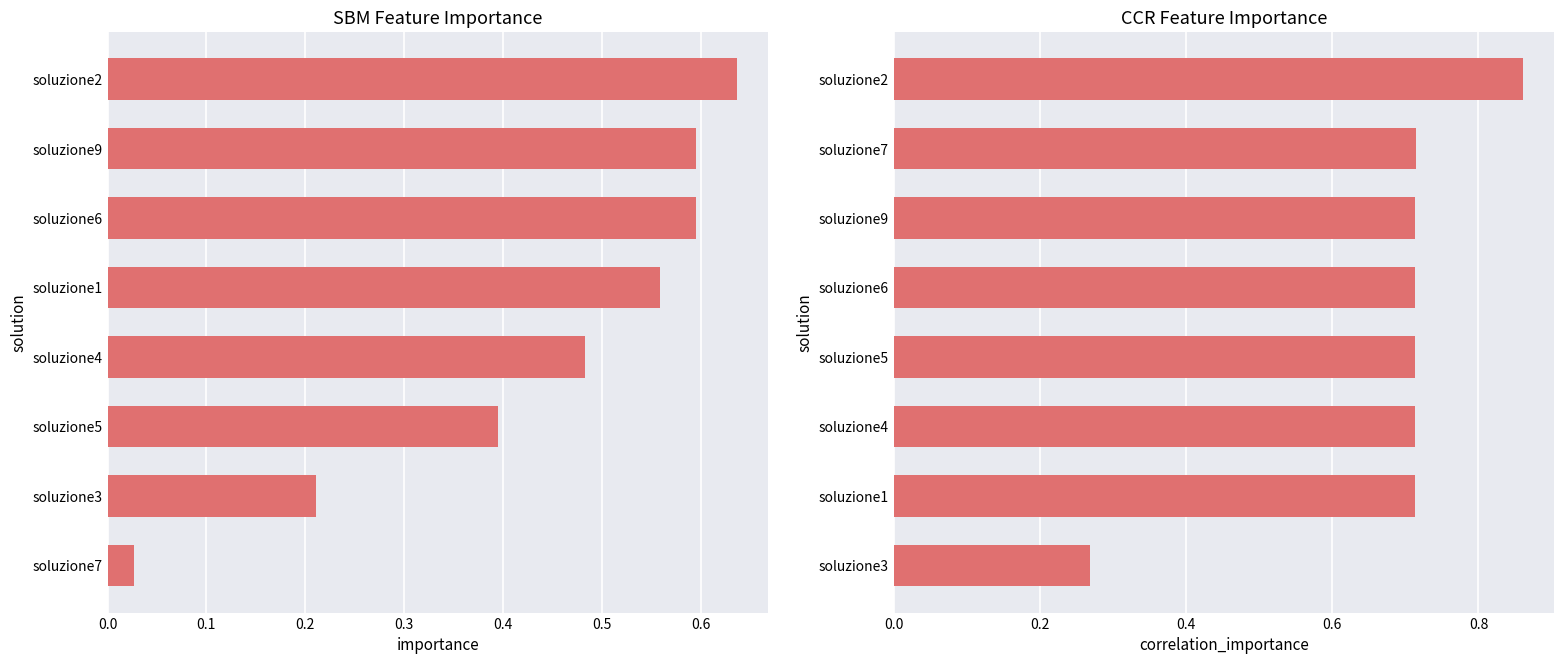

Which series has the widest spread of values?

SBM